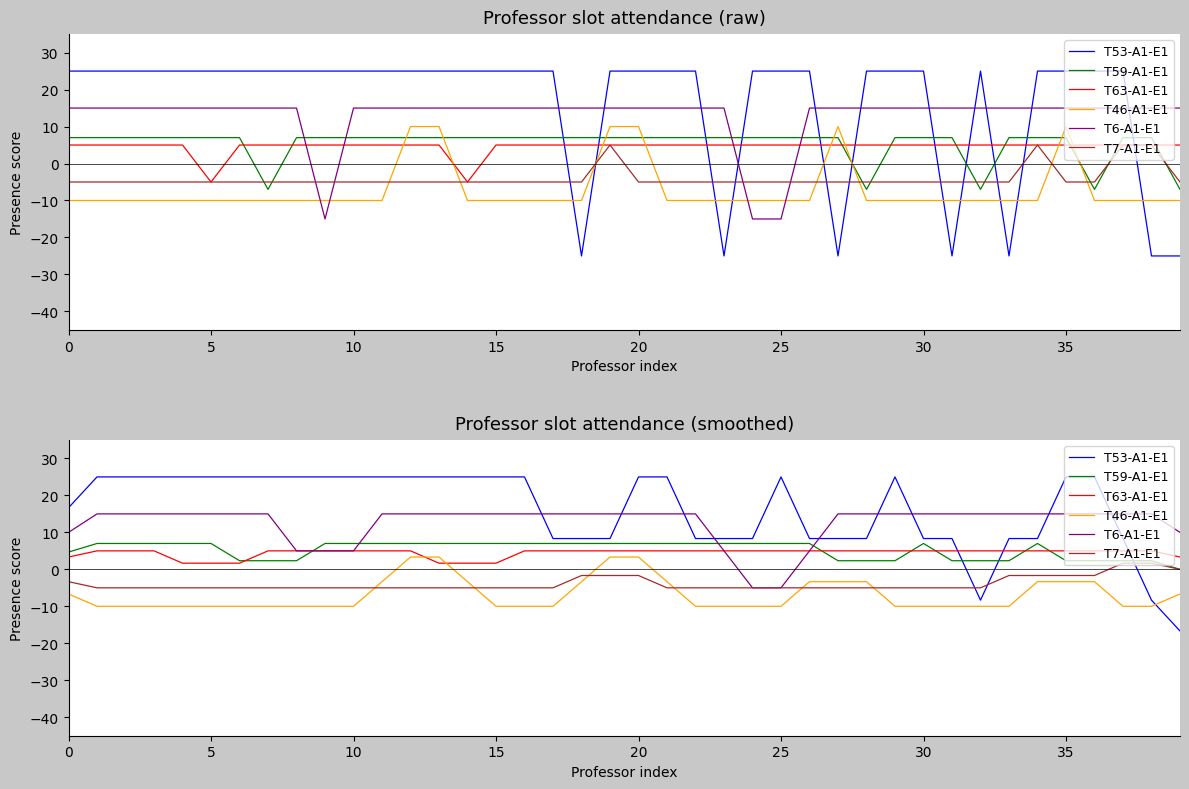

Rank the series by their maximum value, from lowest to highest.

T7-A1-E1, T46-A1-E1, T63-A1-E1, T59-A1-E1, T6-A1-E1, T53-A1-E1